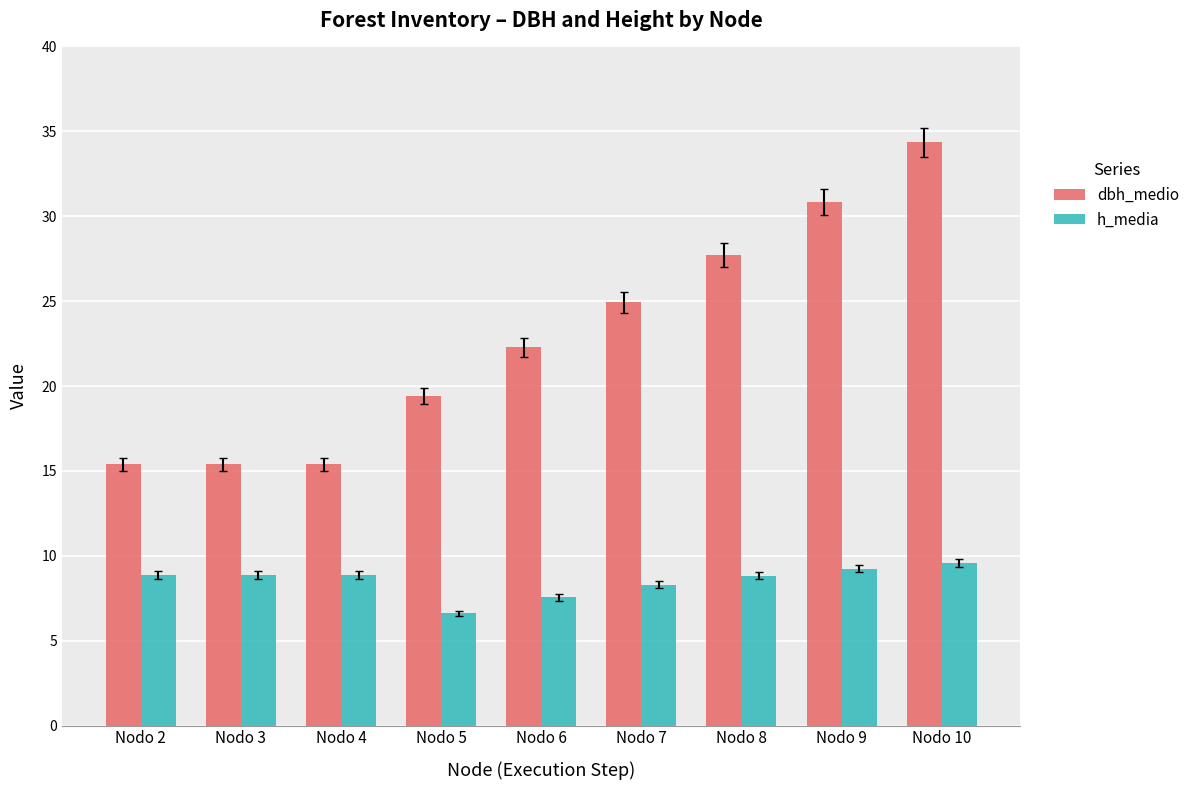

What is the sum of all h_media values?

76.7